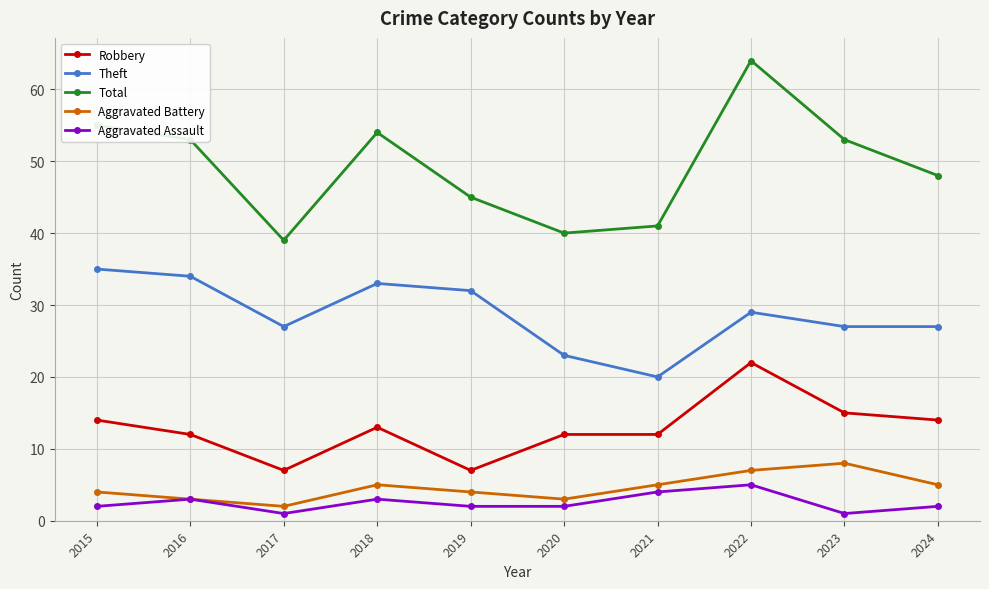

Is it true that Total equals 54 at 2018?

True